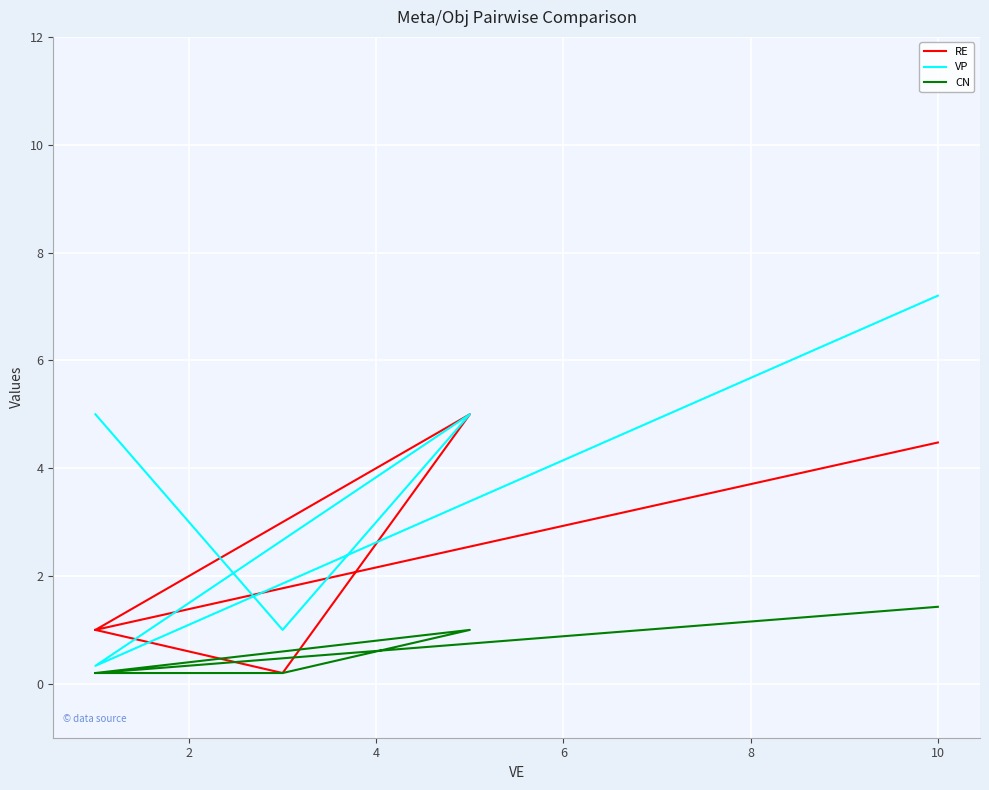

How many interior local peaks does the RE series have?

1